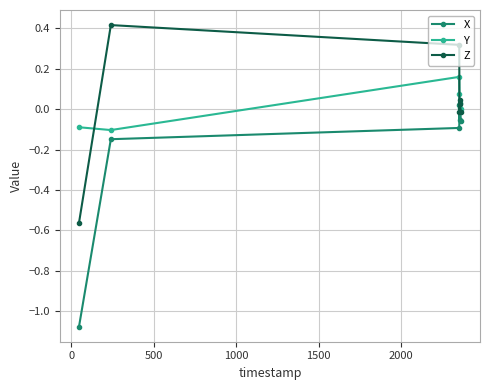

How many interior local valleys does the X series have?

1